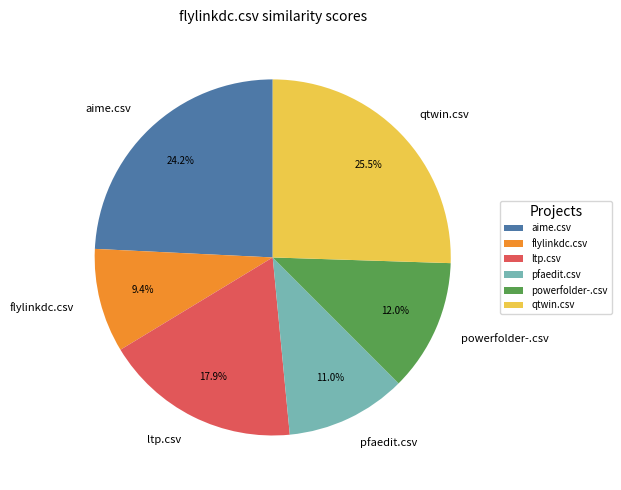

To the nearest percent, what portion does pfaedit.csv represent?

11%